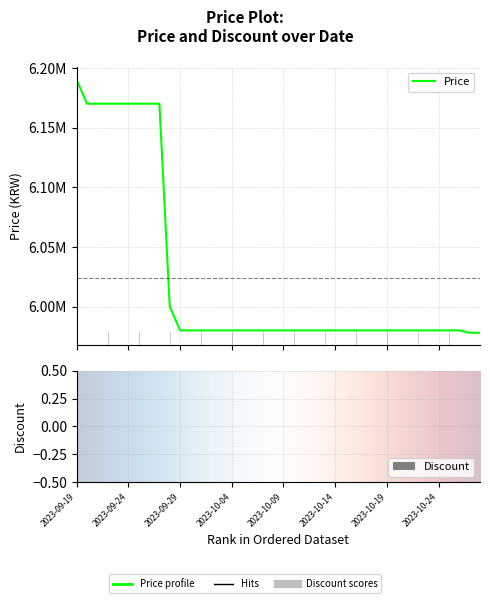

At which category does the chart reach its minimum across all series?

2023-10-27